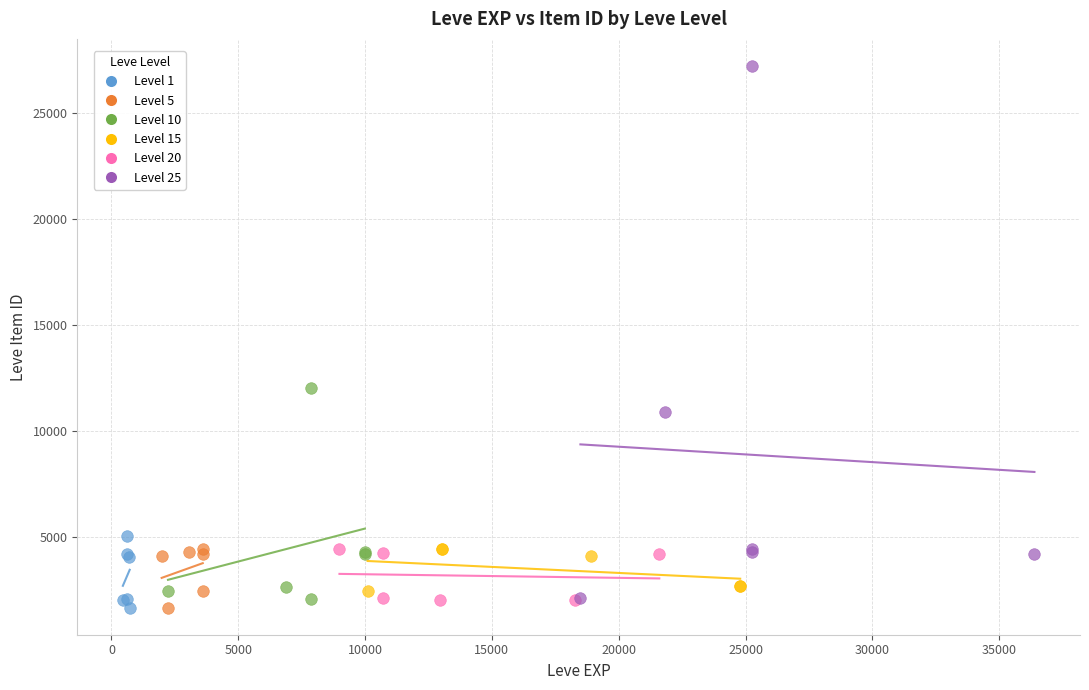

Which series reaches the maximum Y coordinate?

Level 25